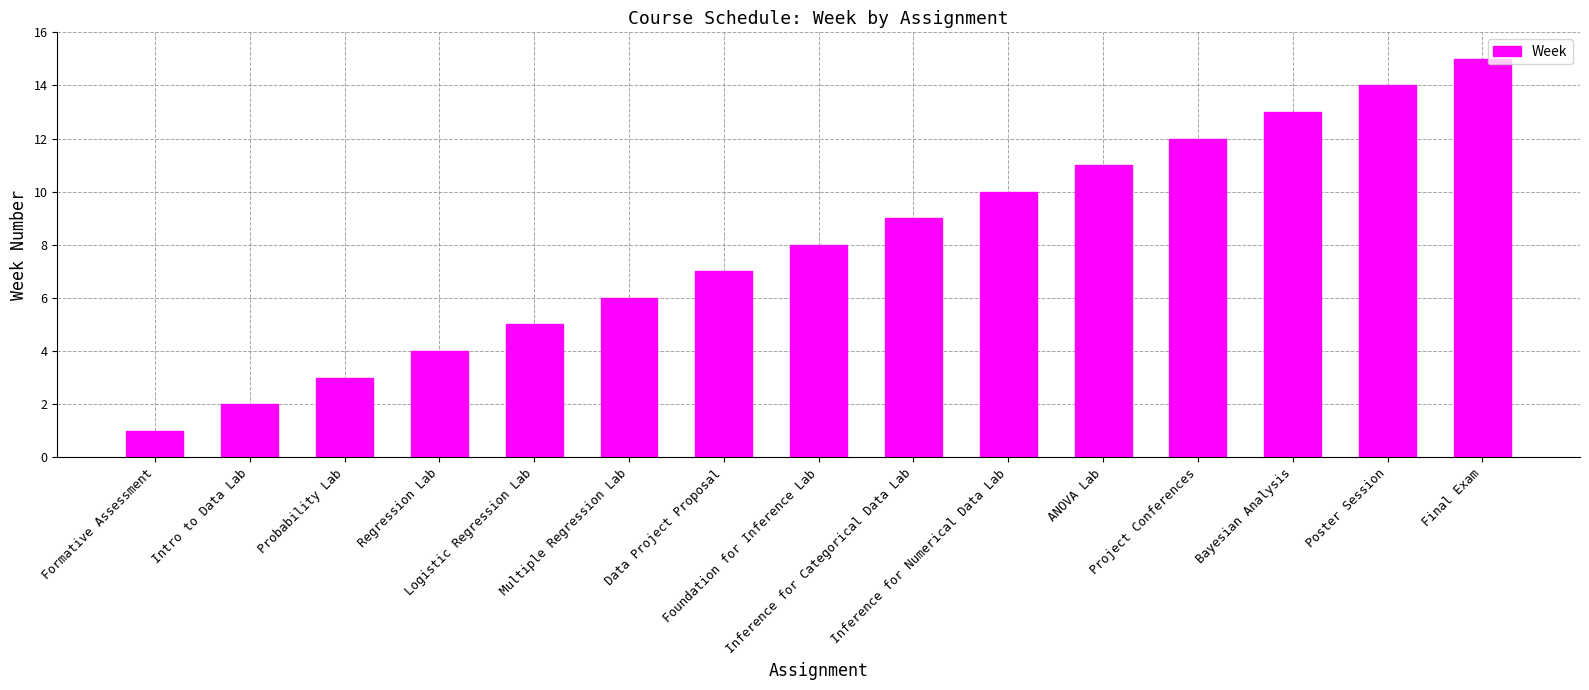

The chart shows a value of 8 at Foundation for Inference Lab. True or false?

True